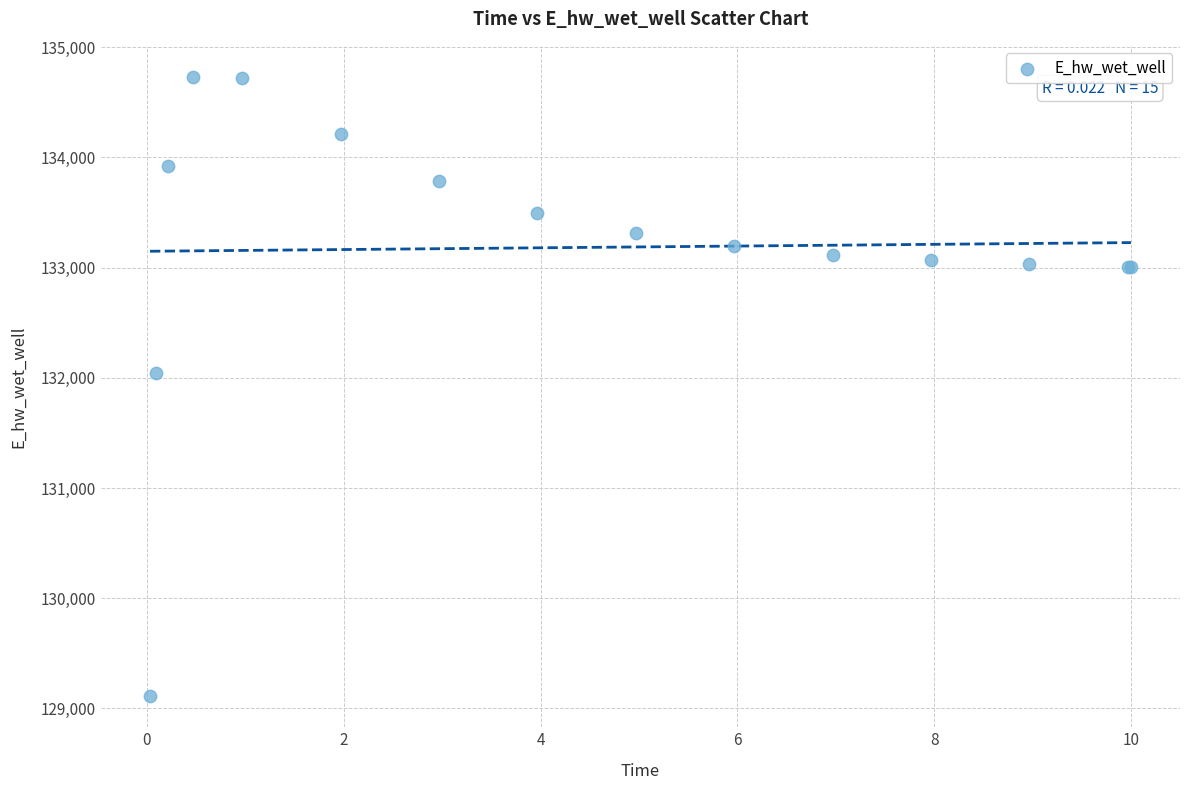

What Y value in the scatter plot is closest to 131920?

132043.3